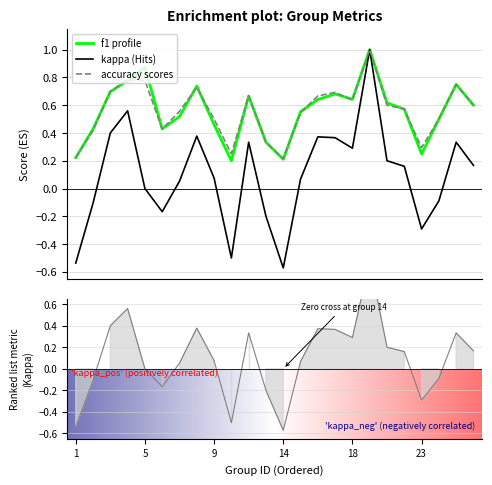

How many interior local peaks does the kappa series have?

6